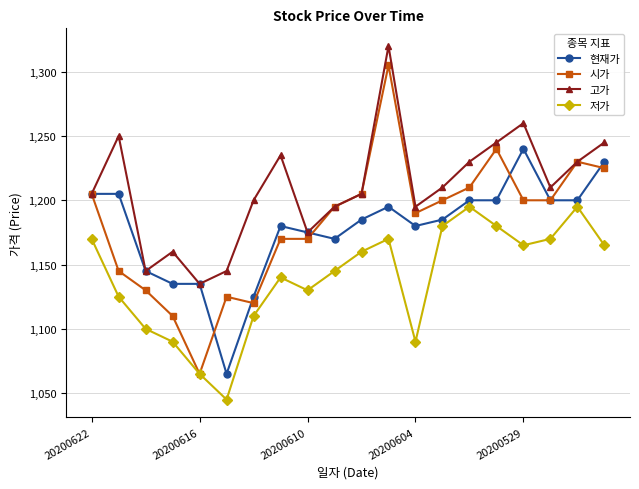

What are all the series names shown in the legend?

현재가, 시가, 고가, 저가